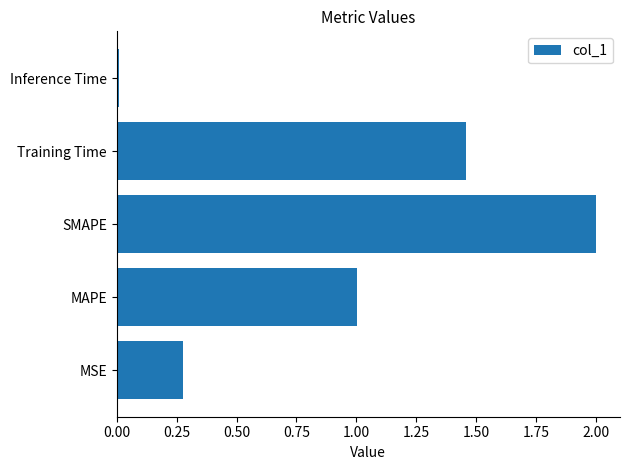

Rank the categories by value from lowest to highest.

Inference Time, MSE, MAPE, Training Time, SMAPE